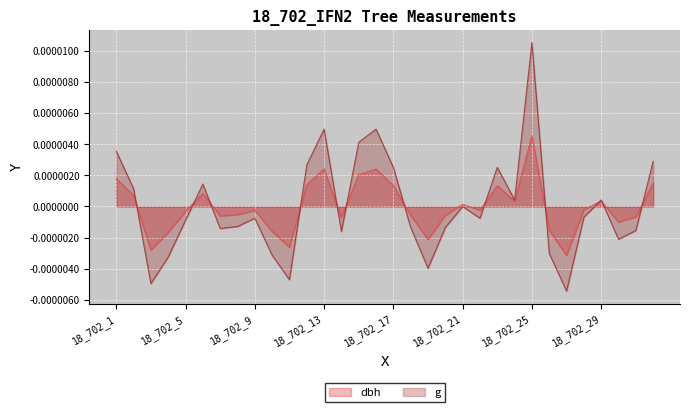

At 18_702_12, list the series in order from smallest to largest.

dbh, g